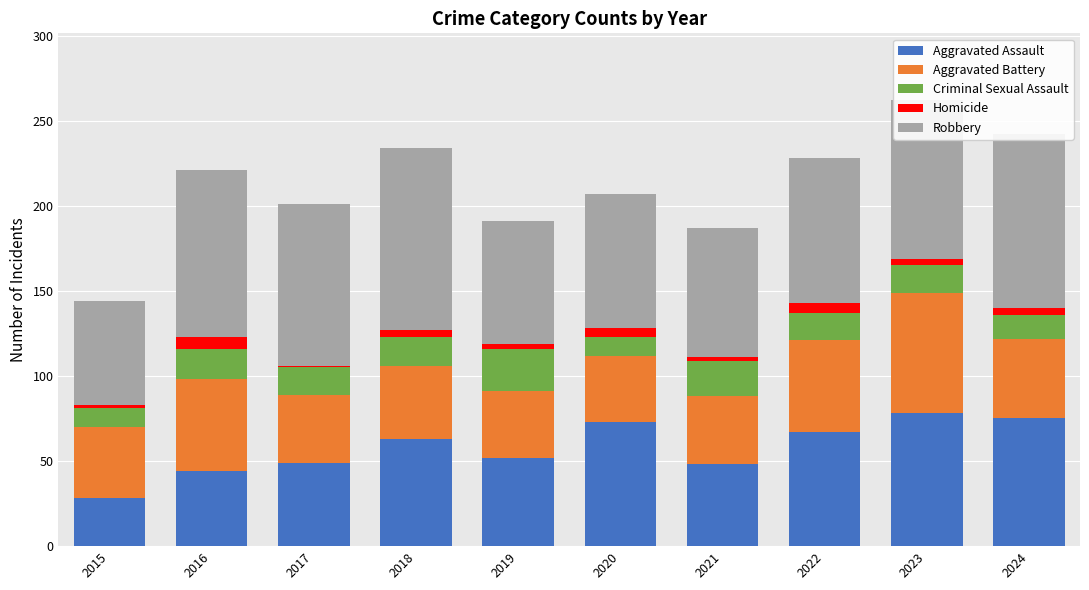

True or false: Aggravated Assault has a value of 49 at 2017.

True